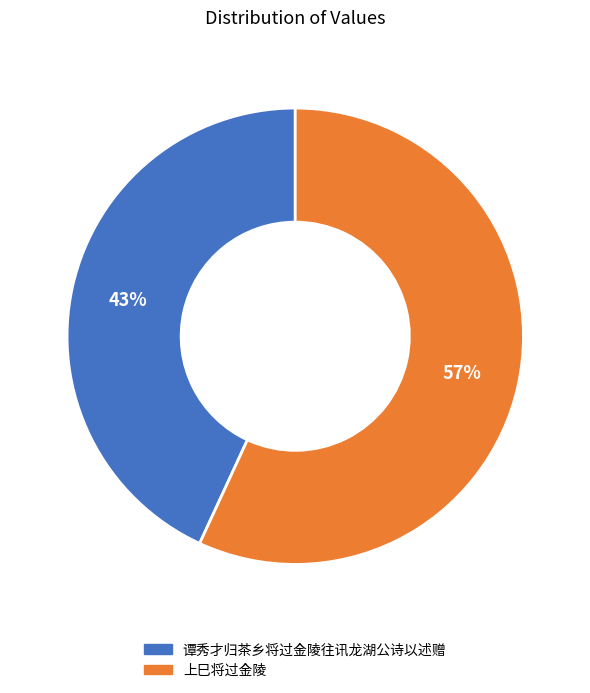

Which slice is the smallest?

谭秀才归茶乡将过金陵往讯龙湖公诗以述赠